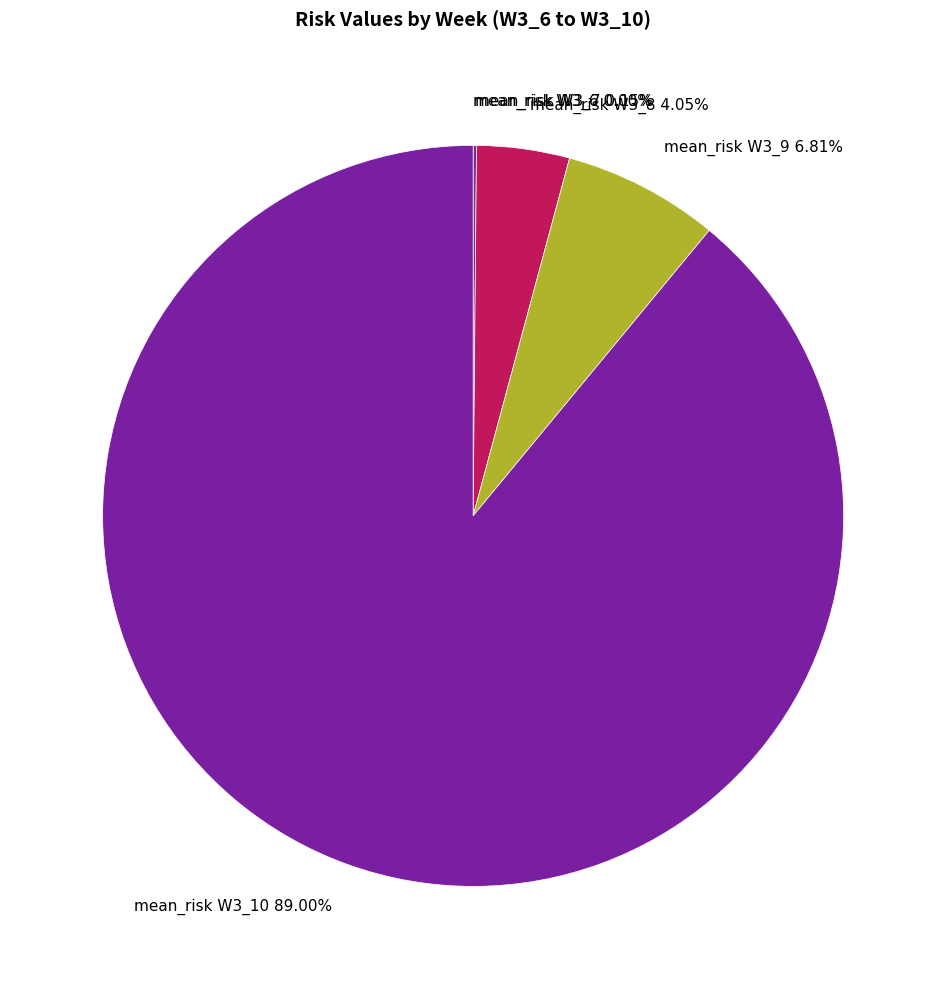

Is the sum of mean_risk W3_9 6.81% and mean_risk W3_10 89.00% greater than half?

Yes